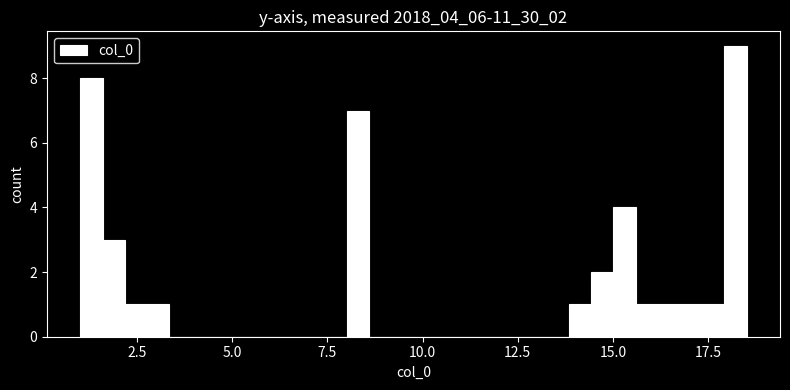

Read against the x-axis, roughly where is the centre of the tallest bar?

18.0